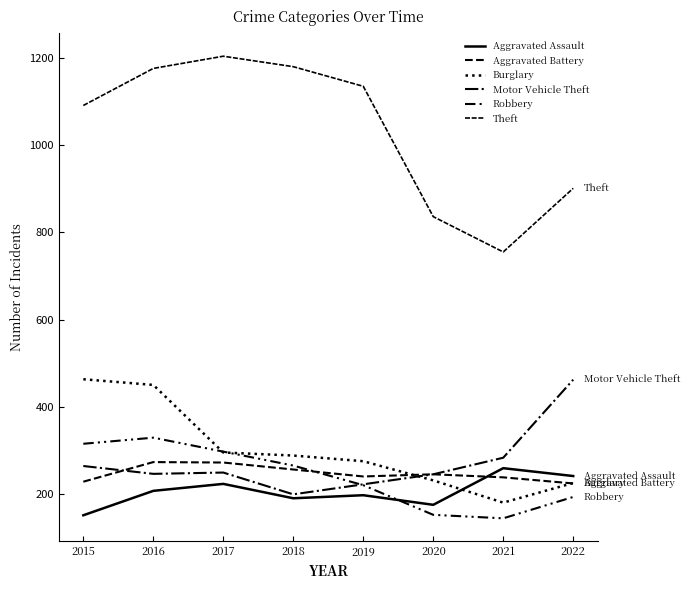

Does the chart display data point markers on the line(s)?

No